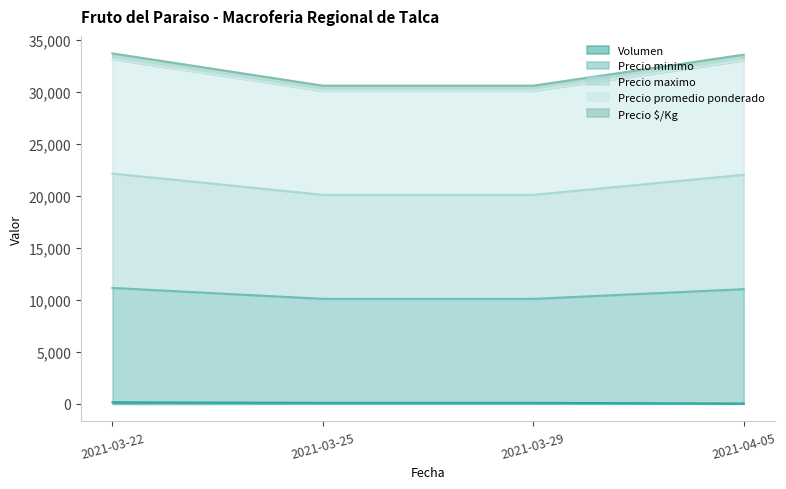

How many lines are shown in the chart?

5